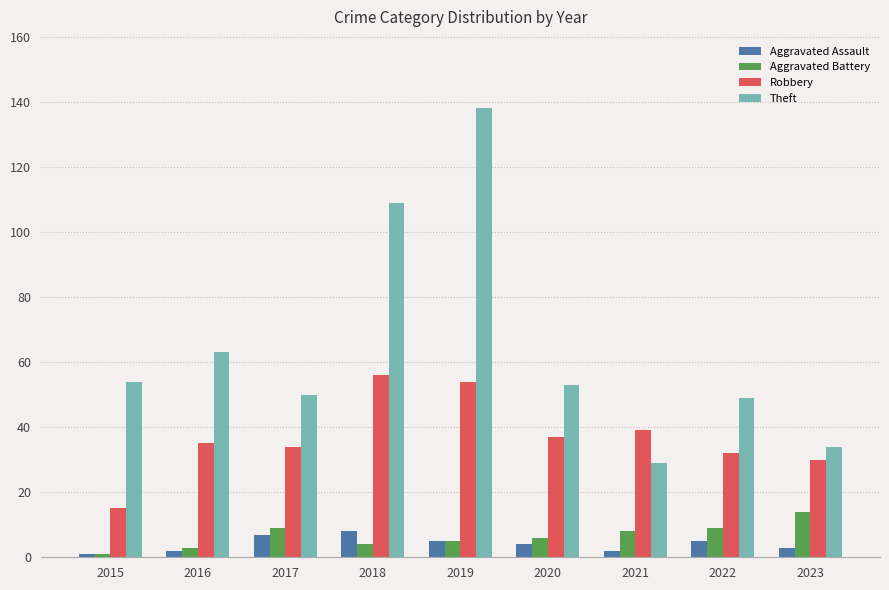

Reading left to right, extract all data points from this chart.

Aggravated Assault: 1	2	7	8	5	4	2	5	3
Aggravated Battery: 1	3	9	4	5	6	8	9	14
Robbery: 15	35	34	56	54	37	39	32	30
Theft: 54	63	50	109	138	53	29	49	34